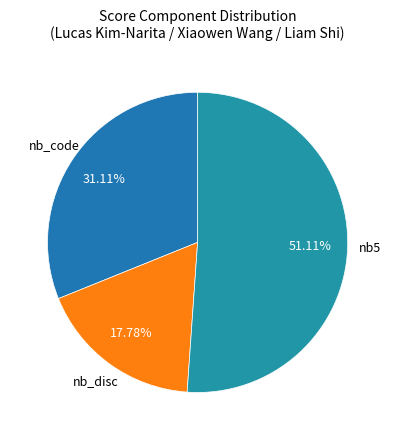

Does any single category account for the majority?

Yes